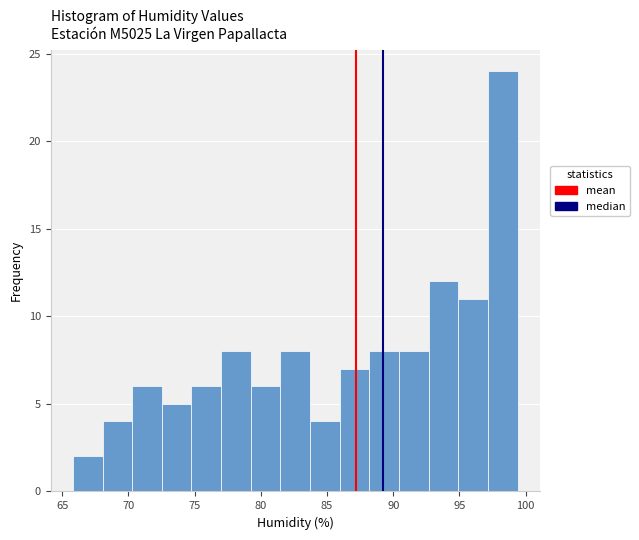

Reading left to right, transcribe this chart: for each bar, give the range it covers on the x-axis and its height. Neither the bar edges nor the heights are printed on the chart, so give them approximately, as read against the axes.

66.0 to 68.0: 2
68.0 to 70.5: 4
70.5 to 72.5: 6
72.5 to 75.0: 5
75.0 to 77.0: 6
77.0 to 79.0: 8
79.0 to 81.5: 6
81.5 to 83.5: 8
83.5 to 86.0: 4
86.0 to 88.0: 7
88.0 to 90.5: 8
90.5 to 92.5: 8
92.5 to 95.0: 12
95.0 to 97.0: 11
97.0 to 99.5: 24